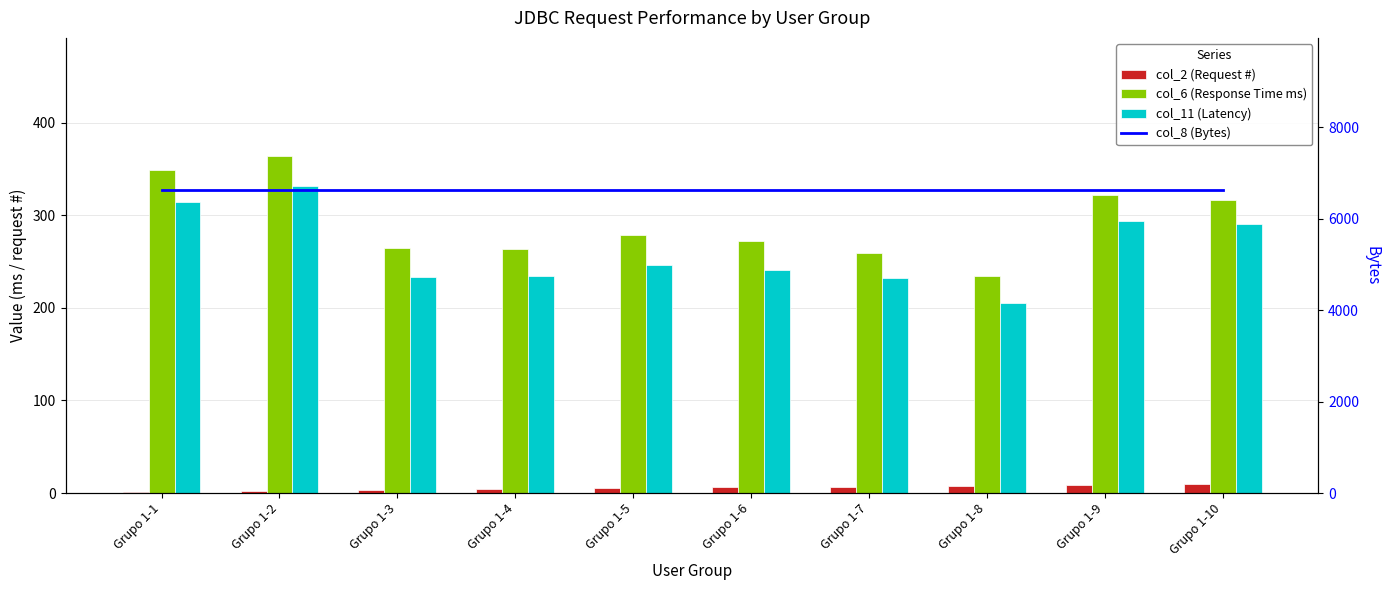

Rank the categories by col_11 (Latency) value from lowest to highest.

Grupo 1-8, Grupo 1-7, Grupo 1-3, Grupo 1-4, Grupo 1-6, Grupo 1-5, Grupo 1-10, Grupo 1-9, Grupo 1-1, Grupo 1-2